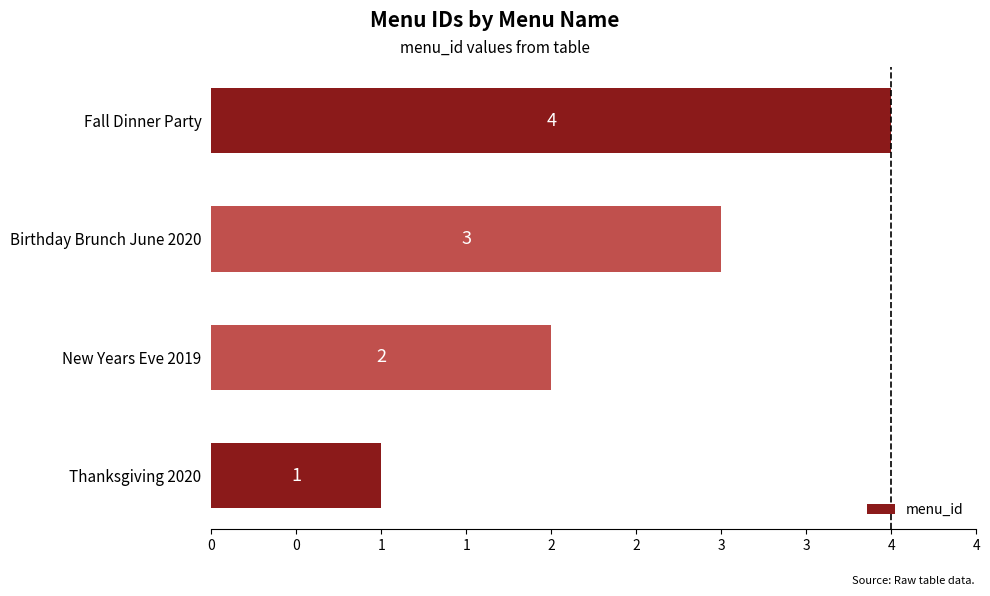

Are the bars horizontal?

Yes